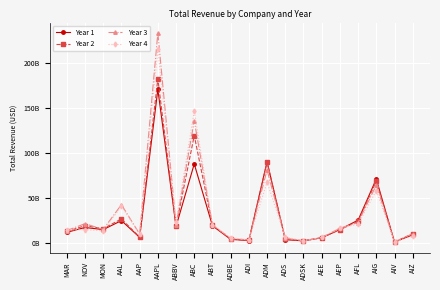

Which series changed the most between ABBV and AIG?

Year 1